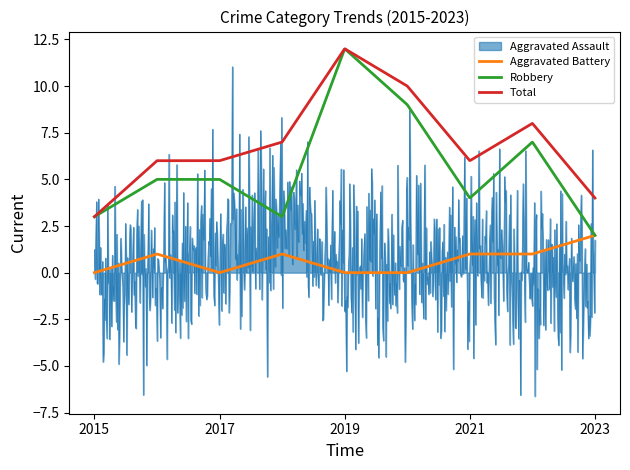

Which series has the largest total across all categories?

Total